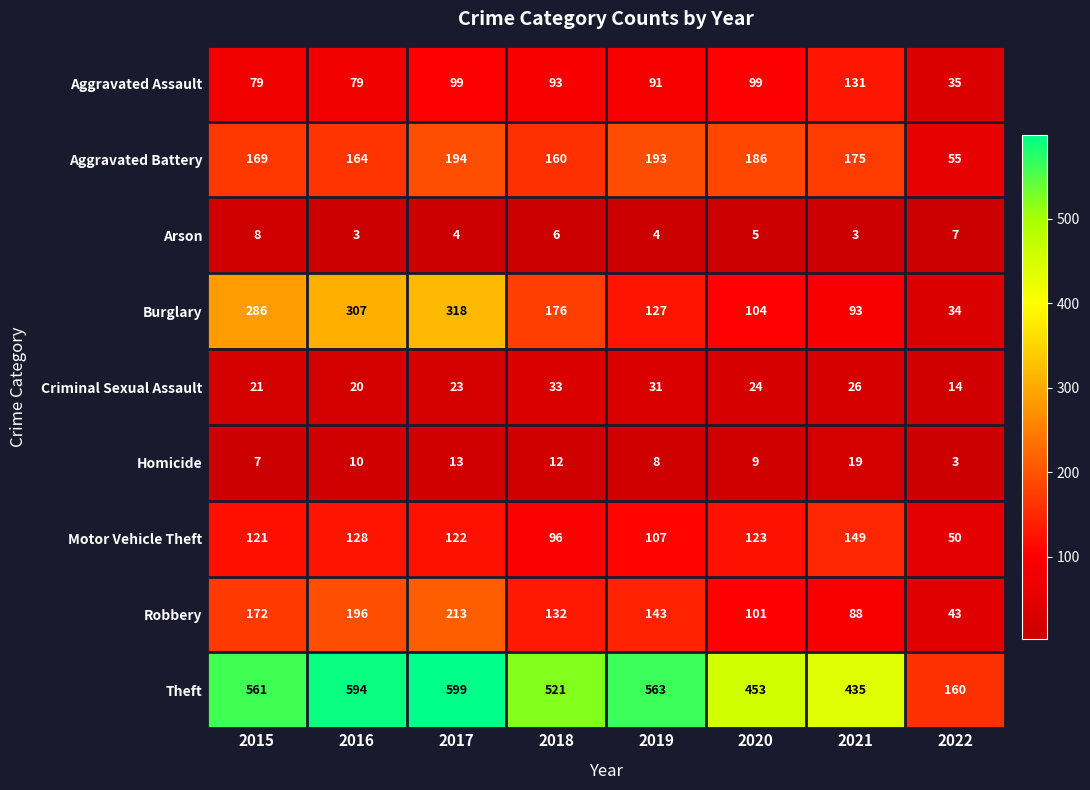

Rank the series by their maximum value, from highest to lowest.

Theft, Burglary, Robbery, Aggravated Battery, Motor Vehicle Theft, Aggravated Assault, Criminal Sexual Assault, Homicide, Arson